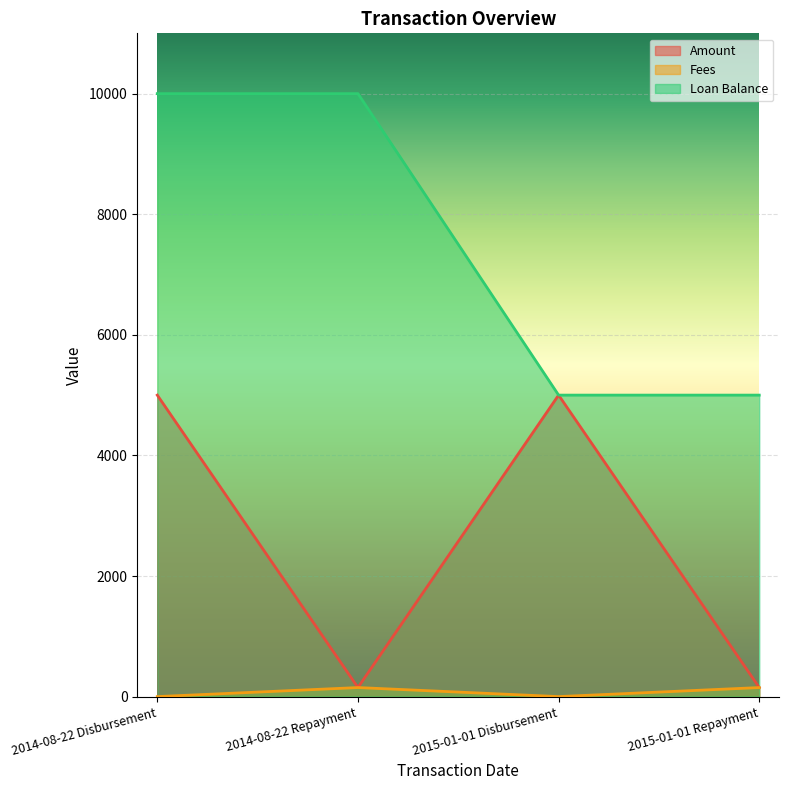

What is the label of the 2nd point from the right?

2015-01-01 Disbursement